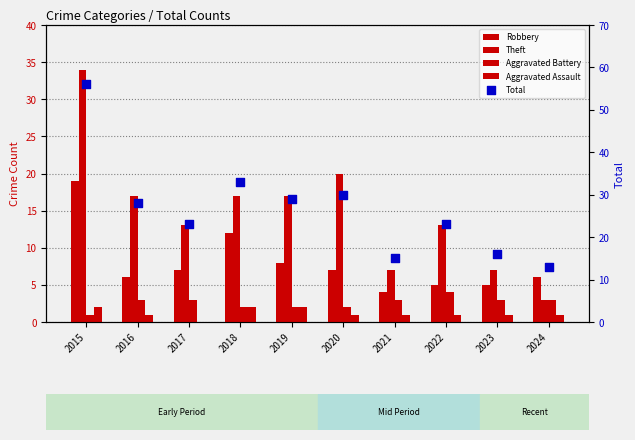

What are all the series names shown in the legend?

Robbery, Theft, Aggravated Battery, Aggravated Assault, Total